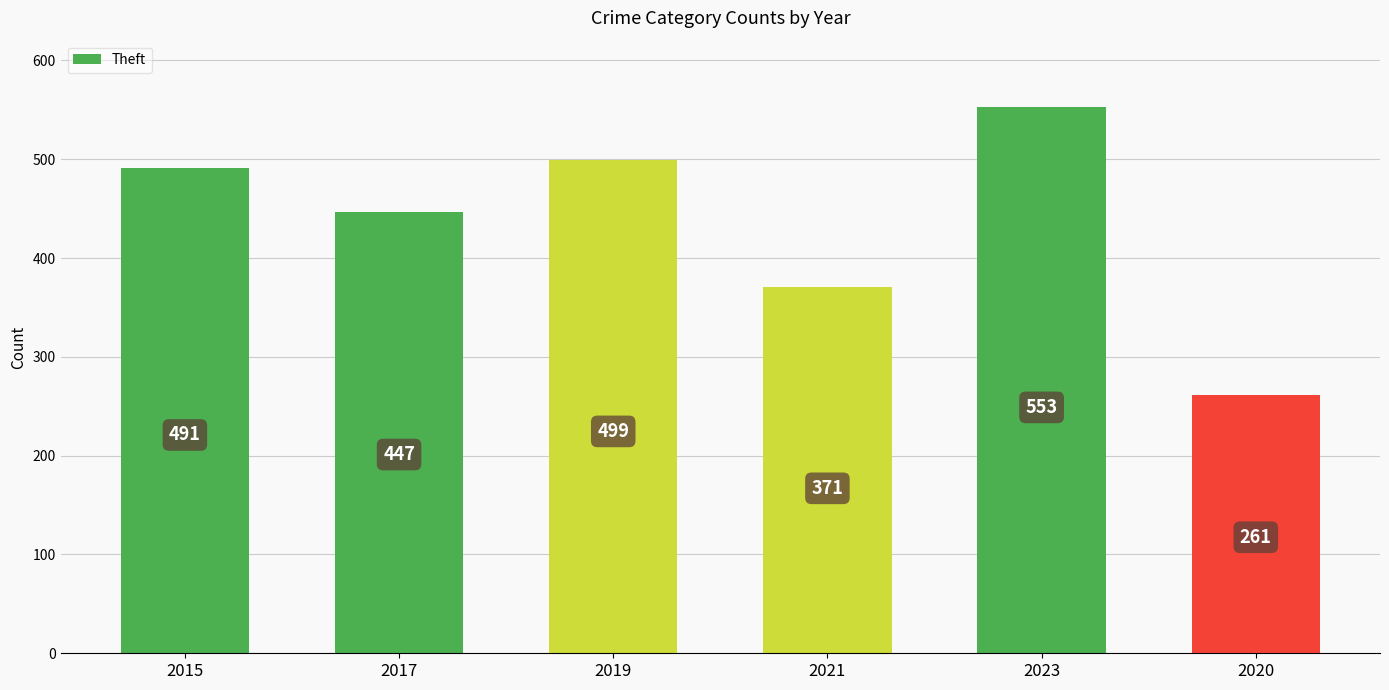

Are the bars grouped side by side (vs. stacked)?

No